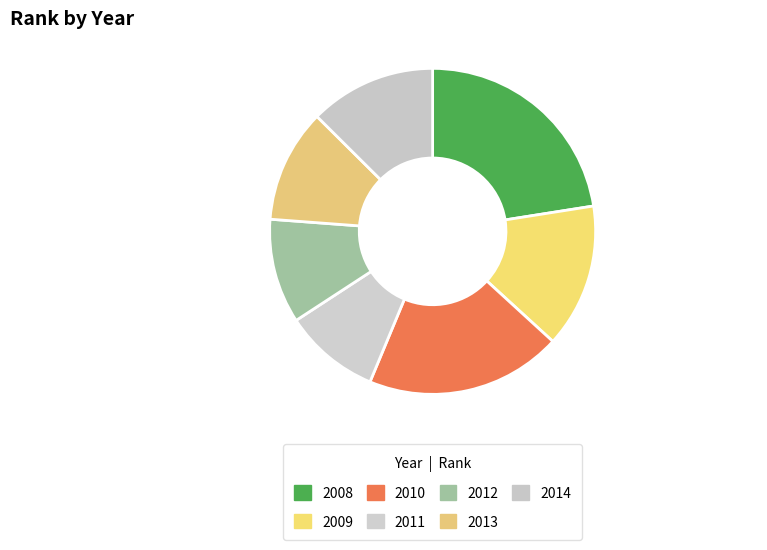

How many slices are in this pie chart?

7